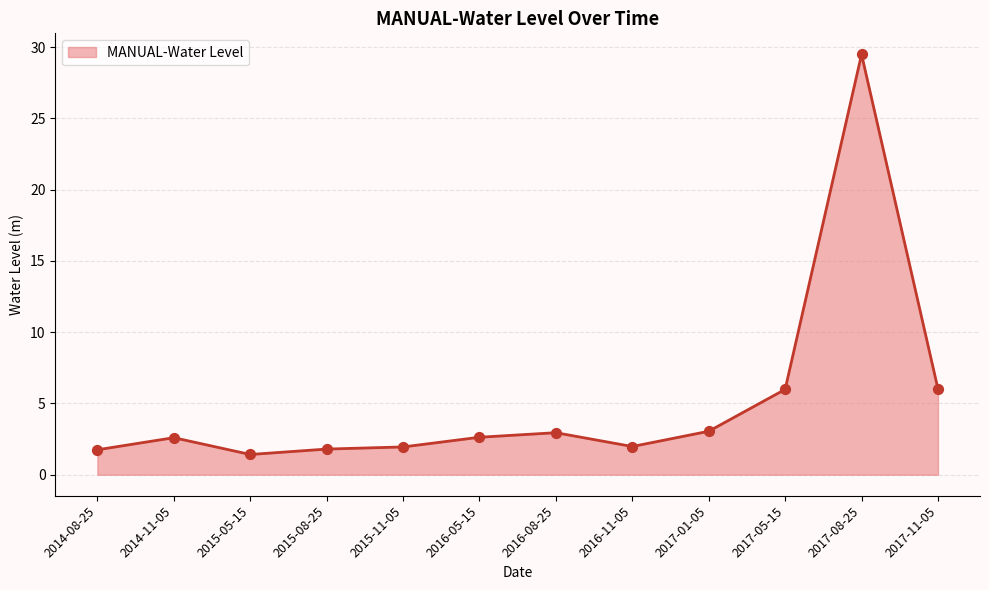

What is the change in value from 2014-11-05 to 2016-08-25?

+0.4